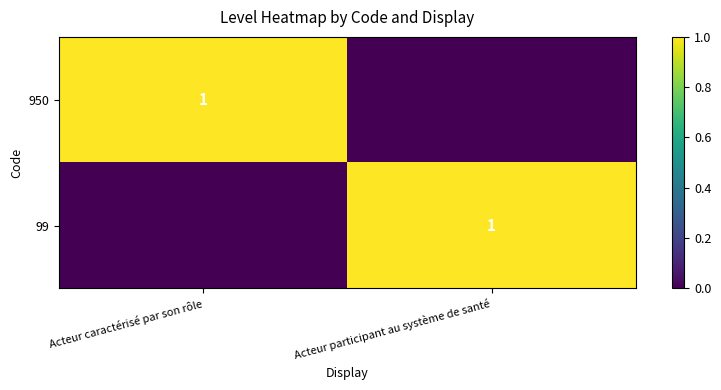

The value of 99 at Acteur participant au système de santé is 1. True or false?

True